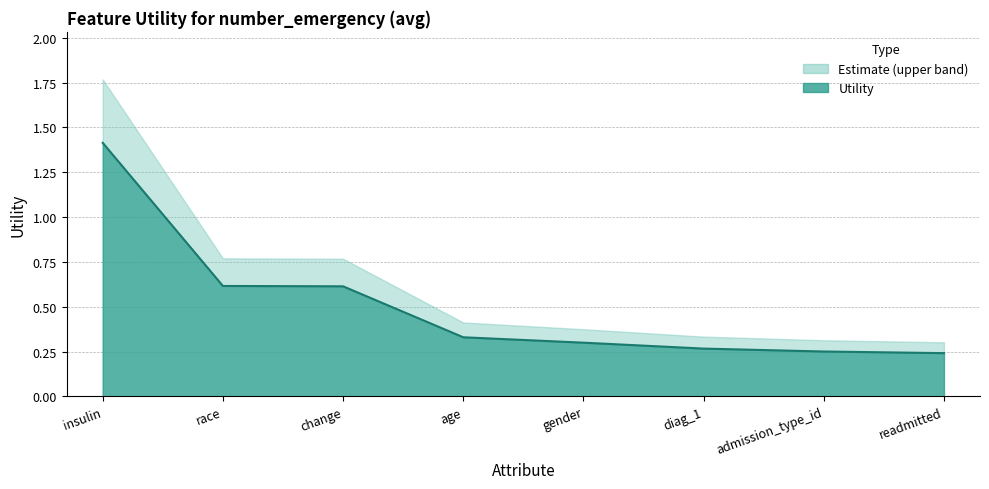

Reading left to right, extract all data points from this chart.

1.4	0.6	0.6	0.3	0.3	0.3	0.3	0.2